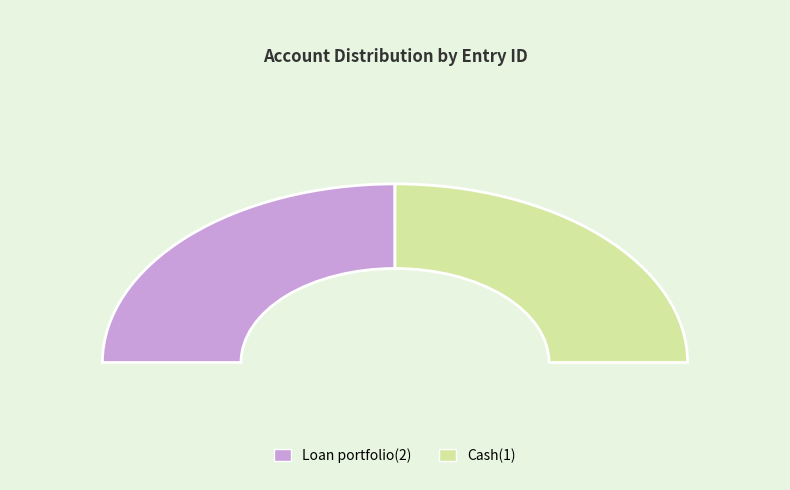

Combined, what portion of the pie is Cash(1) and Loan portfolio(2)?

100.0%